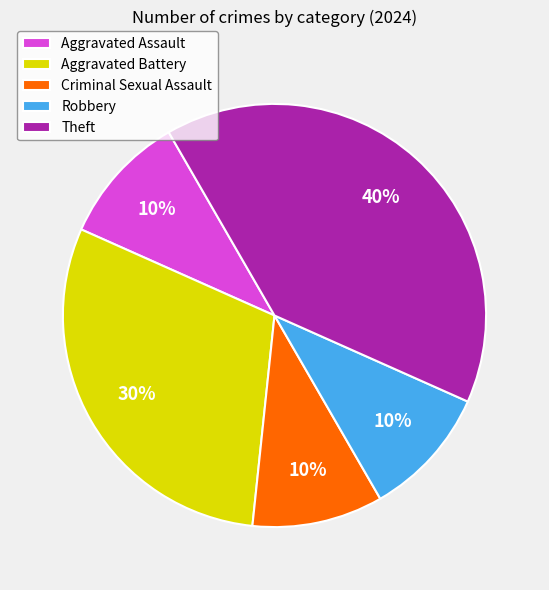

To the nearest percent, what is the combined percentage of Robbery and Theft?

50%